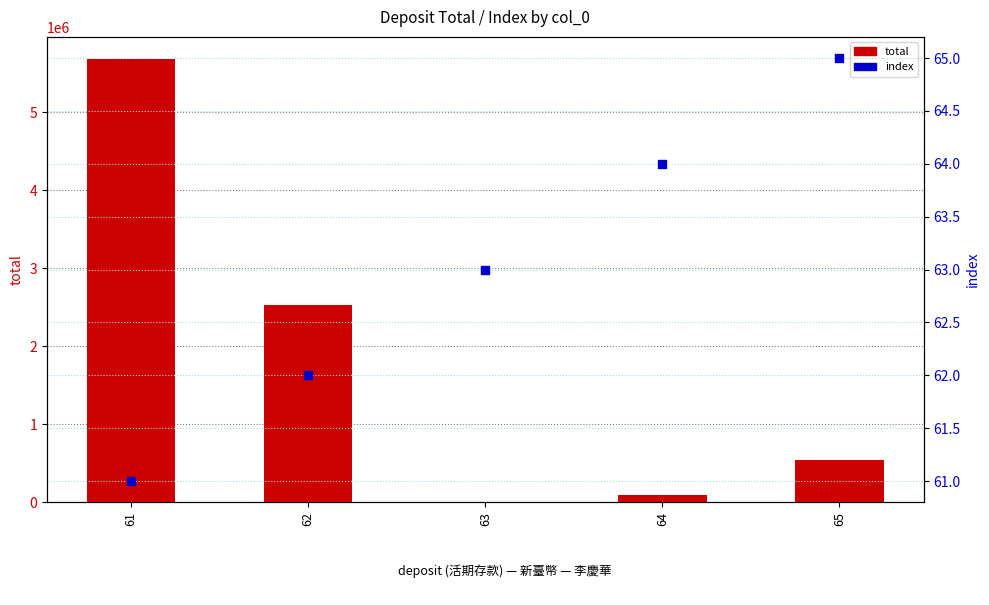

At how many categories does at least one series exceed 3796078?

1